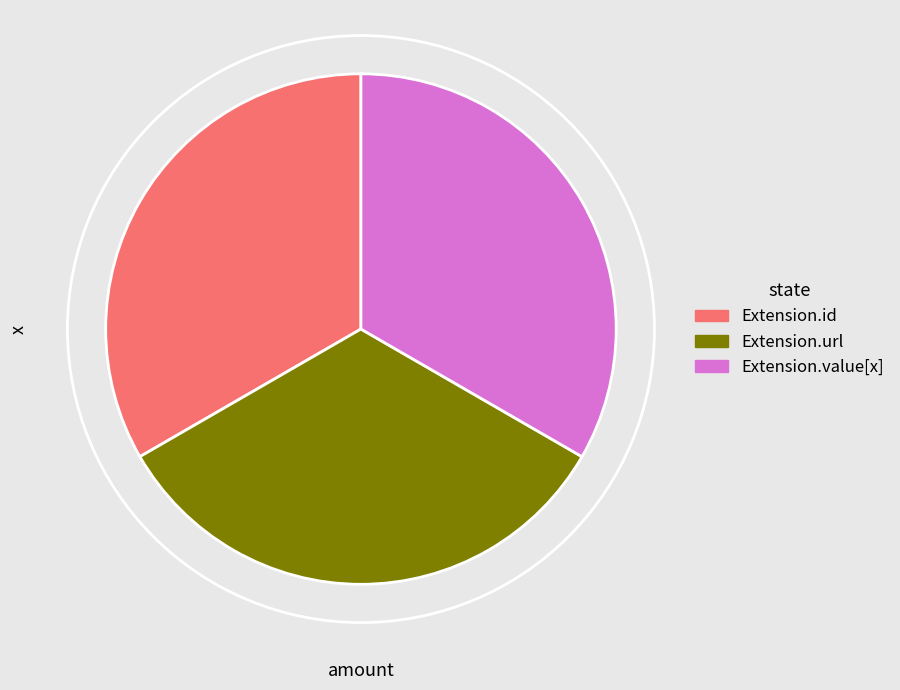

Is there a majority slice in this chart?

No